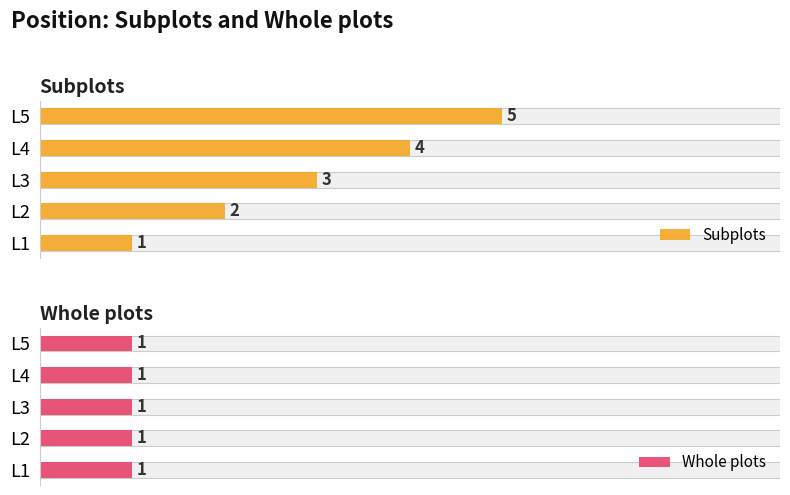

At how many categories does at least one series exceed 2?

3